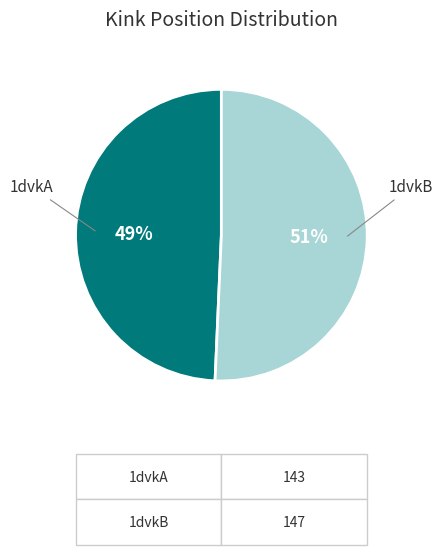

To the nearest percent, what is the combined percentage of 1dvkB and 1dvkA?

100%